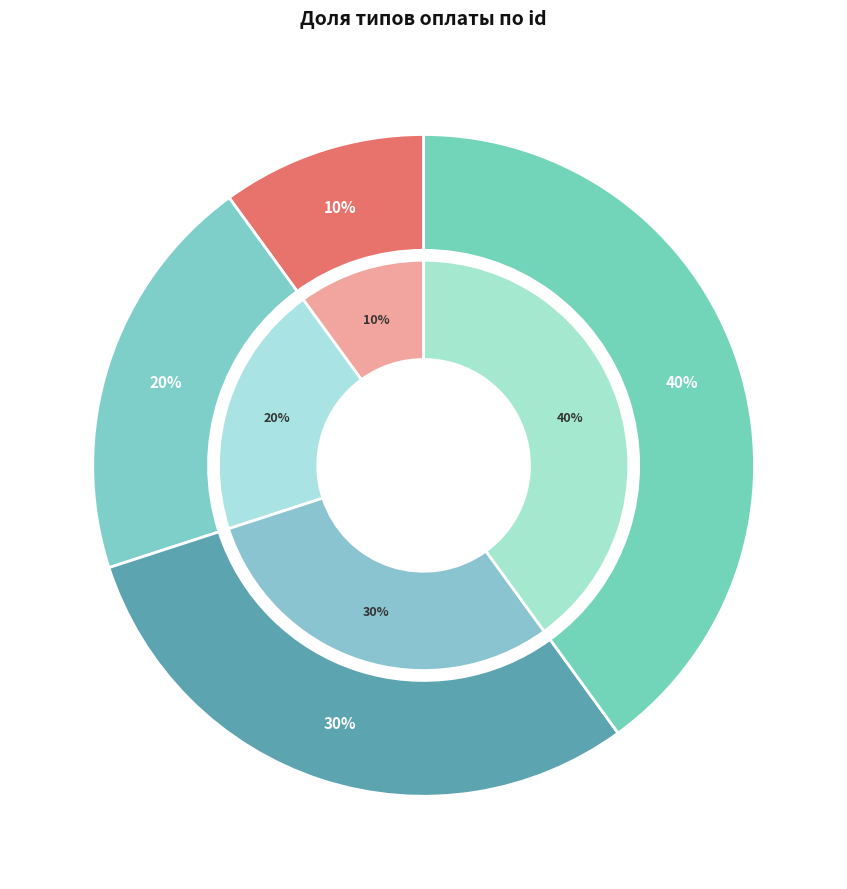

Which category has the smallest portion of the pie?

Оплата наличными